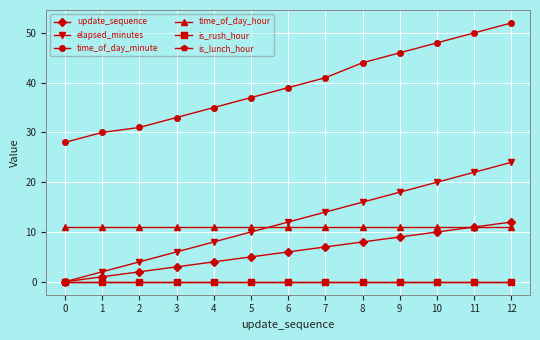

True or false: update_sequence and is_lunch_hour intersect in this chart.

False